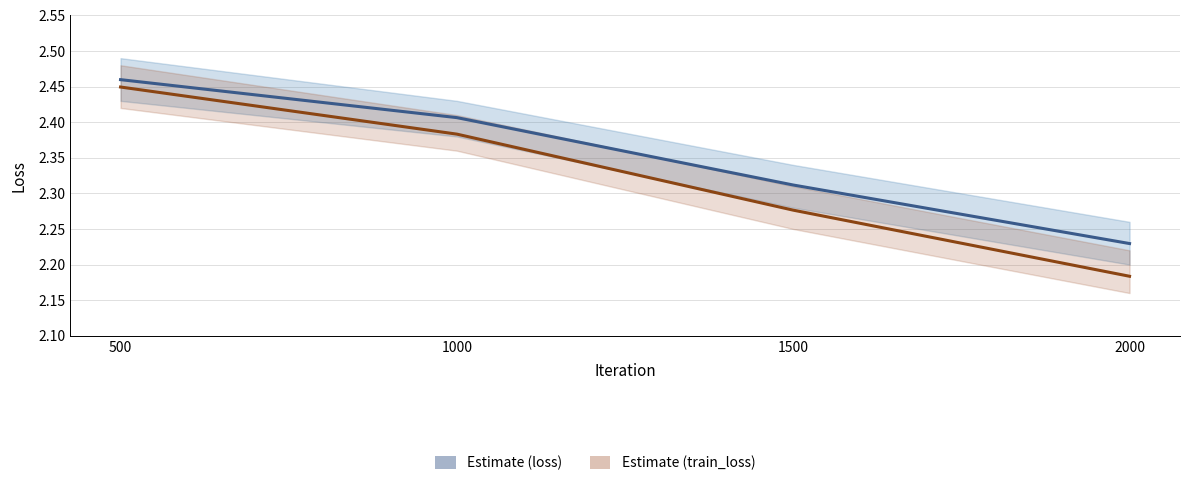

Reading left to right, transcribe all the data shown in this chart.

loss: 500=2.5	1000=2.4	1500=2.3	2000=2.2
train_loss: 500=2.4	1000=2.4	1500=2.3	2000=2.2